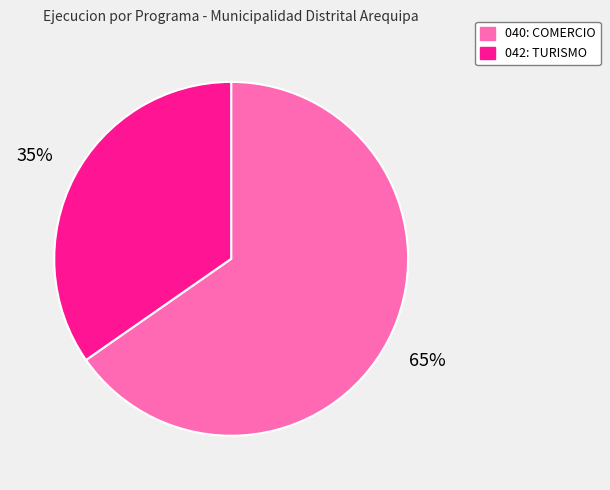

To the nearest percent, what is the average slice percentage?

50%